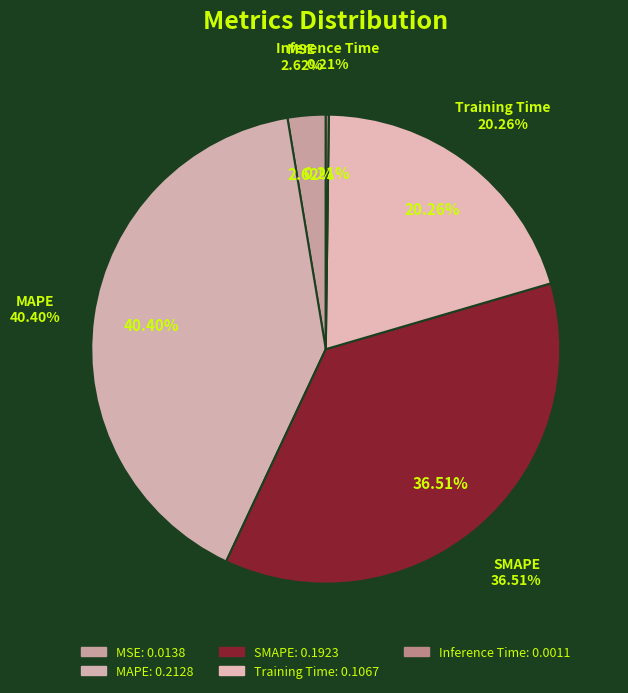

Is there any slice that represents more than half of the pie?

No